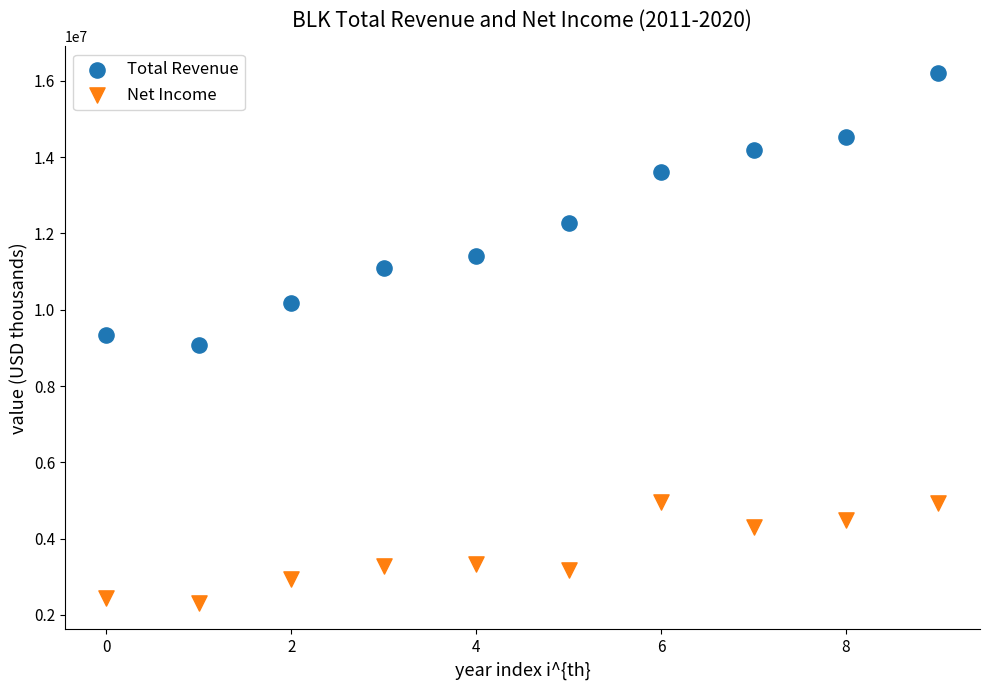

Which series reaches the minimum Y coordinate?

Net Income